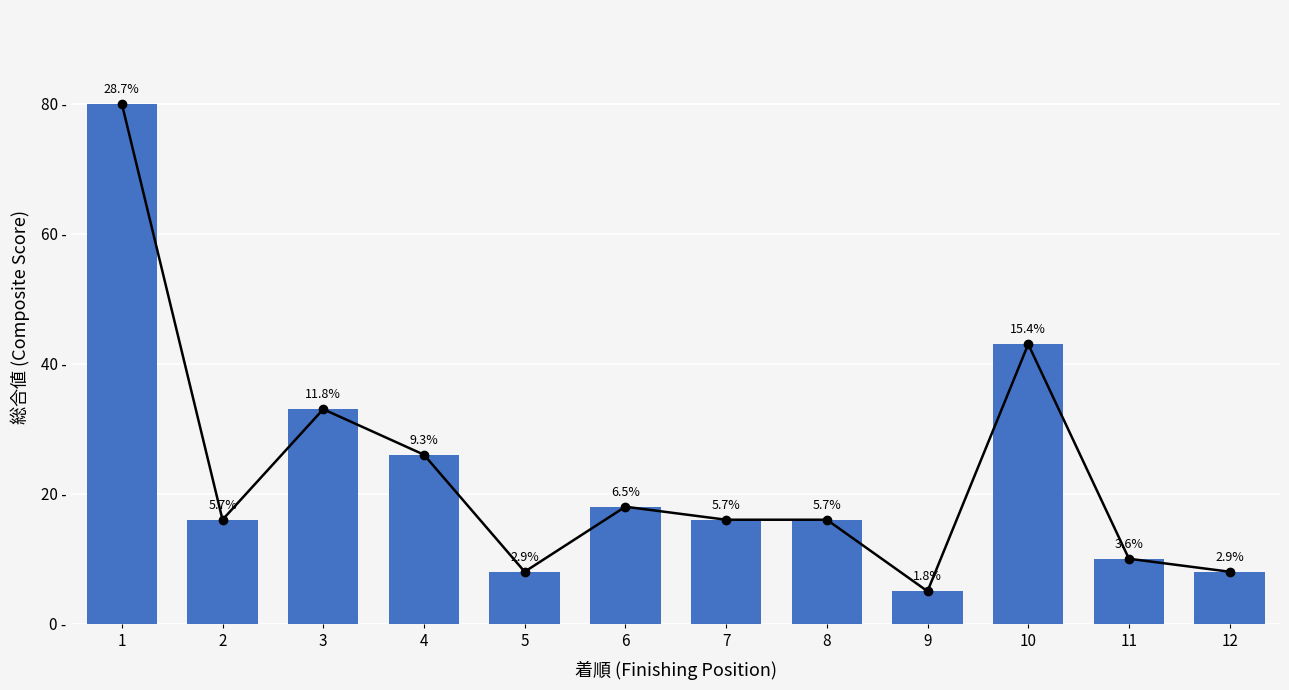

What is the value of the 1st bar from the left?

80